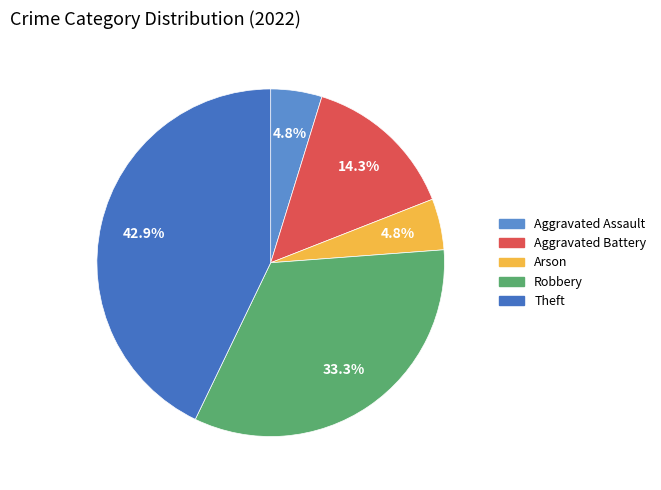

Does any single category account for the majority?

No